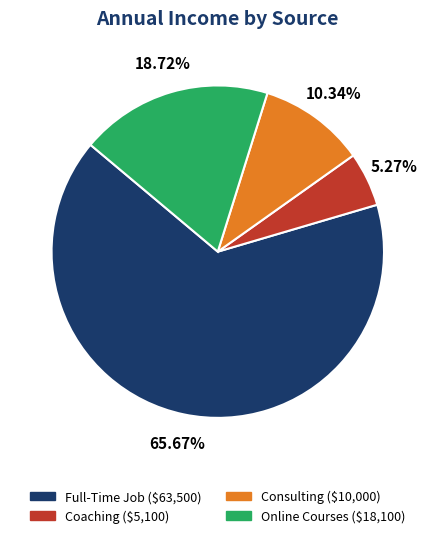

How many segments does this pie chart have?

4